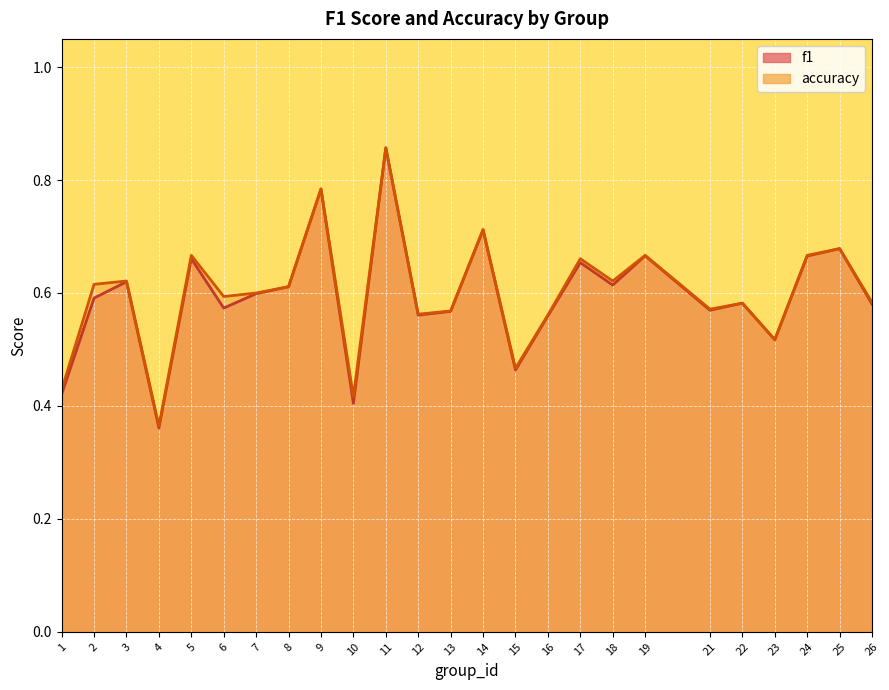

Which series changed the most between 8 and 12?

f1